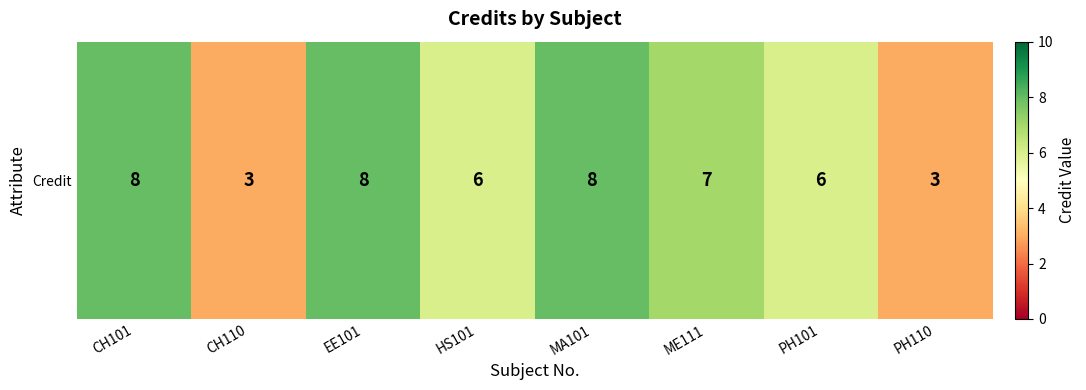

Reading right to left, transcribe all the data shown in this chart.

3	6	7	8	6	8	3	8